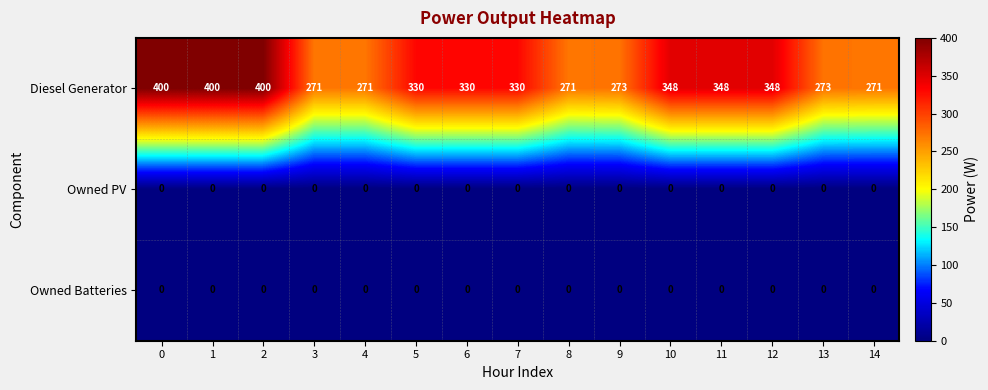

Which series changed the most between 0 and 7?

Diesel Generator